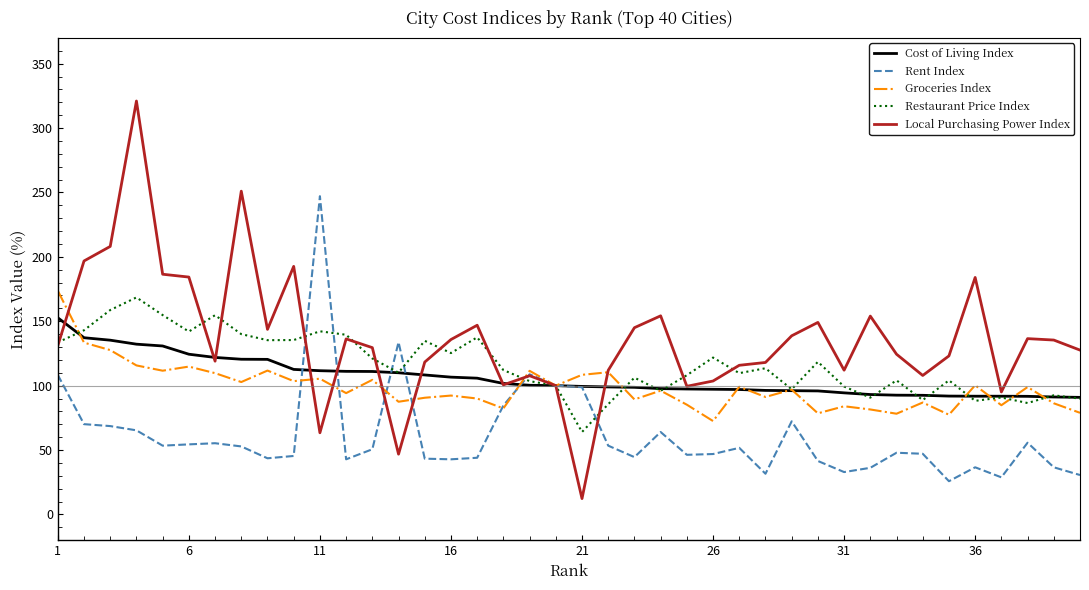

Which series has the largest range (max minus min)?

Local Purchasing Power Index